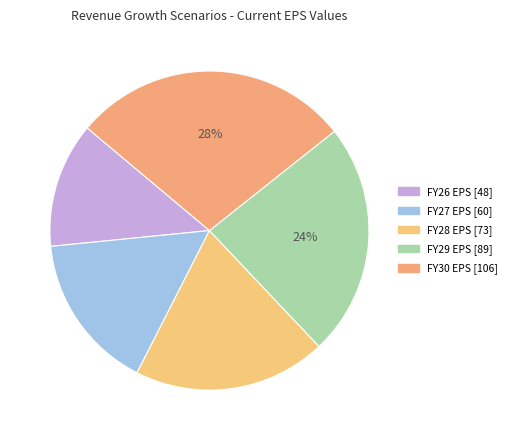

How many slices are in this pie chart?

5